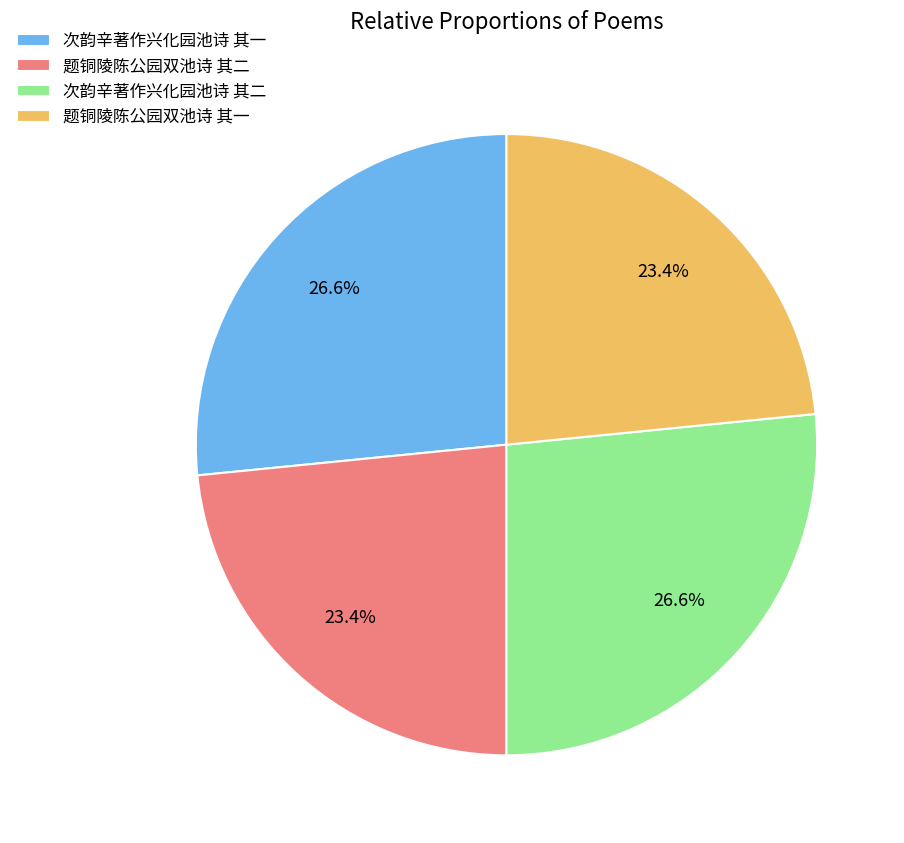

Approximately how many times larger is the value at 题铜陵陈公园双池诗 其一 compared to 次韵辛著作兴化园池诗 其二?

0.9